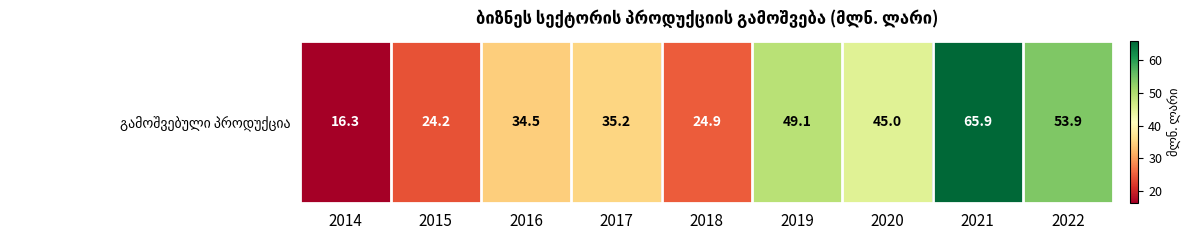

How many data points does each series have?

9